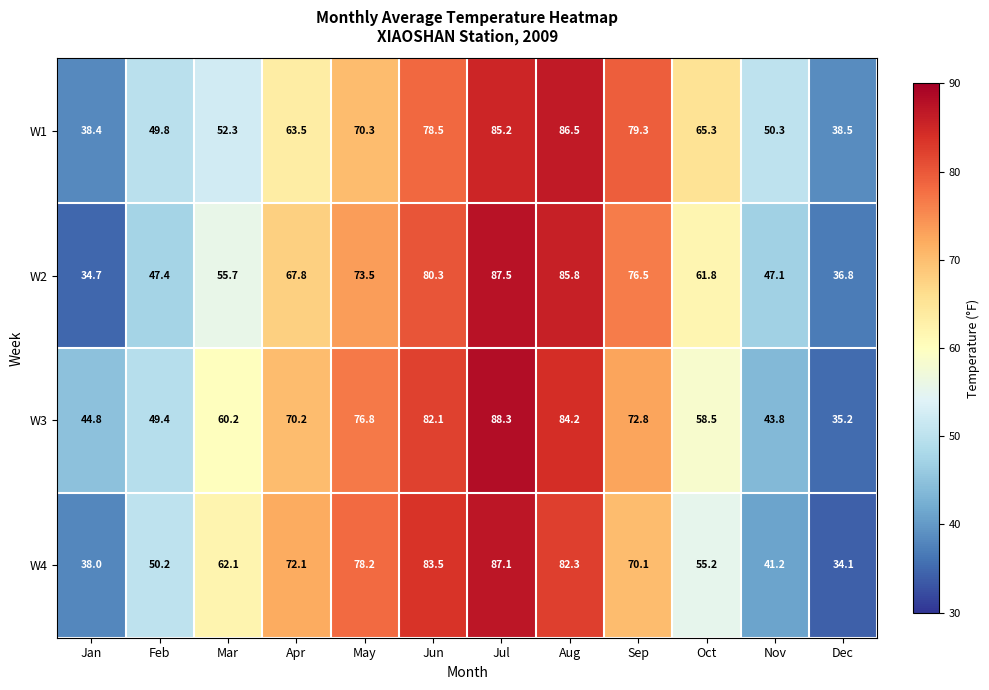

How many data points in W4 are less than 70?

6